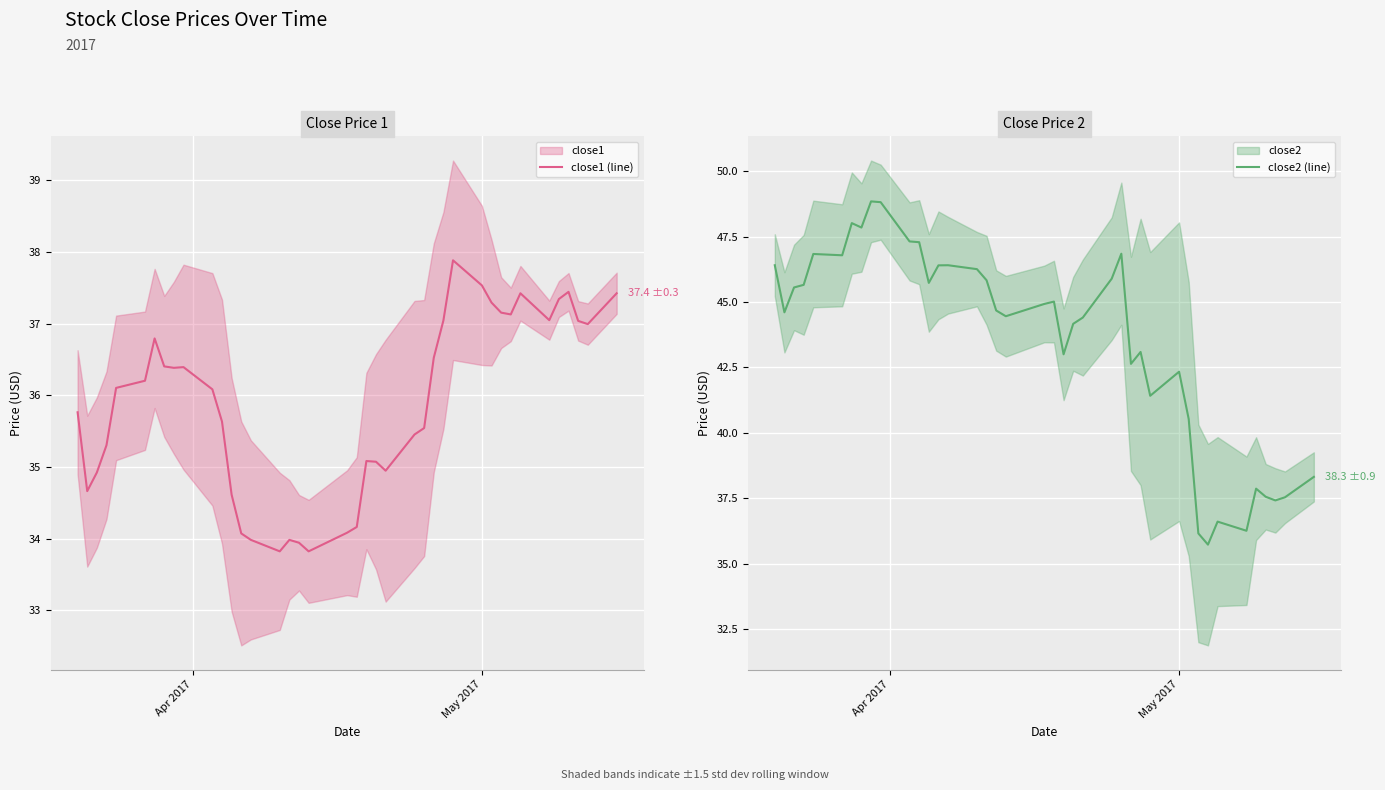

What is the maximum value for close1 (line)?

37.9